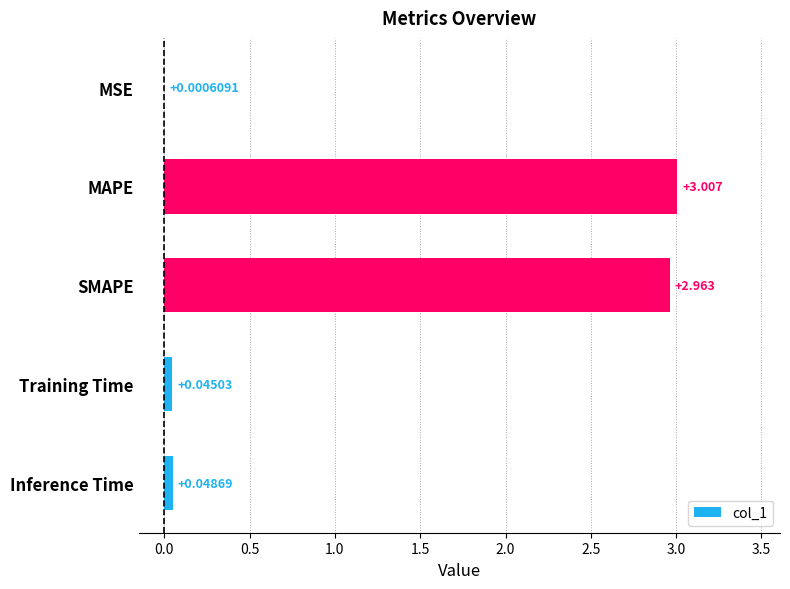

Between Training Time and MAPE, which is larger?

MAPE